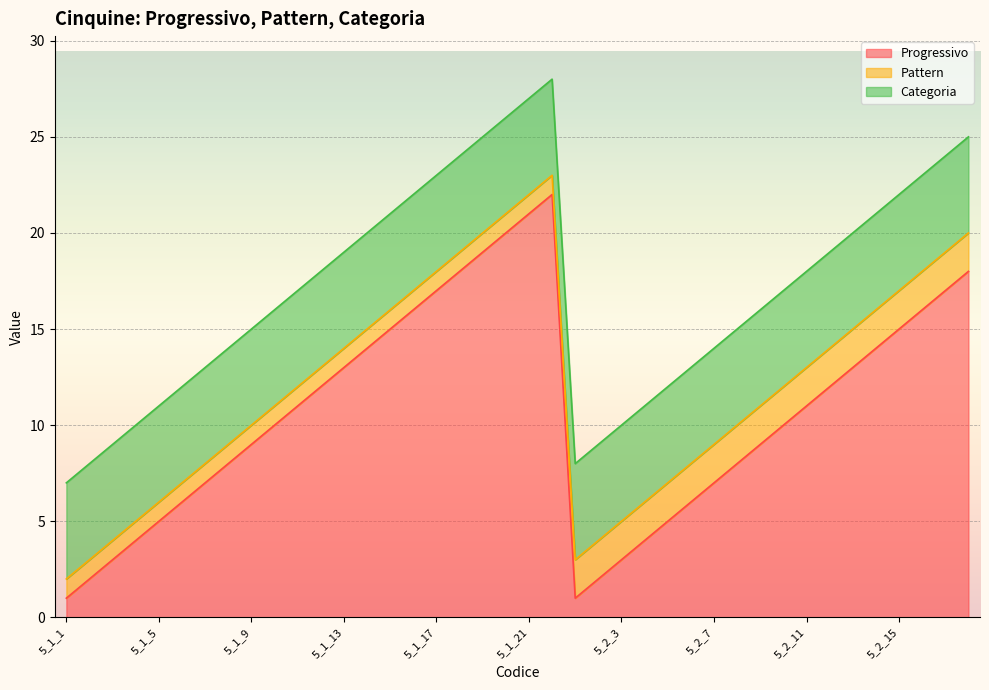

What is the maximum value for Progressivo?

22